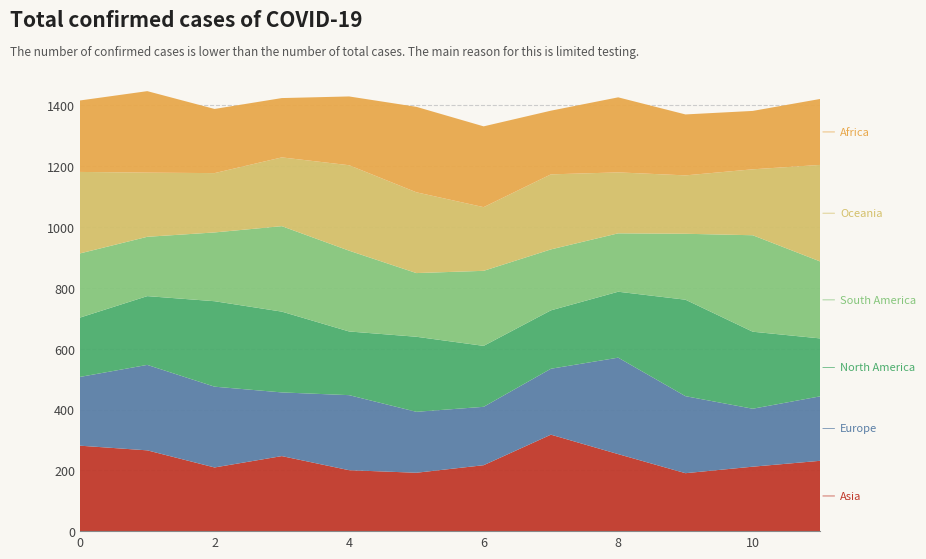

Reading left to right, list all the values displayed in this chart.

Asia: 0=281.0	1=265.7	2=209.4	3=246.8	4=200.4	5=192.0	6=216.8	7=317.2	8=253.3	9=190.6	10=212.0	11=231.3
Europe: 0=226.2	1=281.0	2=265.7	3=209.4	4=246.8	5=200.4	6=192.0	7=216.8	8=317.2	9=253.3	10=190.6	11=212.0
North America: 0=195.1	1=226.2	2=281.0	3=265.7	4=209.4	5=246.8	6=200.4	7=192.0	8=216.8	9=317.2	10=253.3	11=190.6
South America: 0=211.0	1=195.1	2=226.2	3=281.0	4=265.7	5=209.4	6=246.8	7=200.4	8=192.0	9=216.8	10=317.2	11=253.3
Oceania: 0=268.0	1=211.0	2=195.1	3=226.2	4=281.0	5=265.7	6=209.4	7=246.8	8=200.4	9=192.0	10=216.8	11=317.2
Africa: 0=235.0	1=268.0	2=211.0	3=195.1	4=226.2	5=281.0	6=265.7	7=209.4	8=246.8	9=200.4	10=192.0	11=216.8